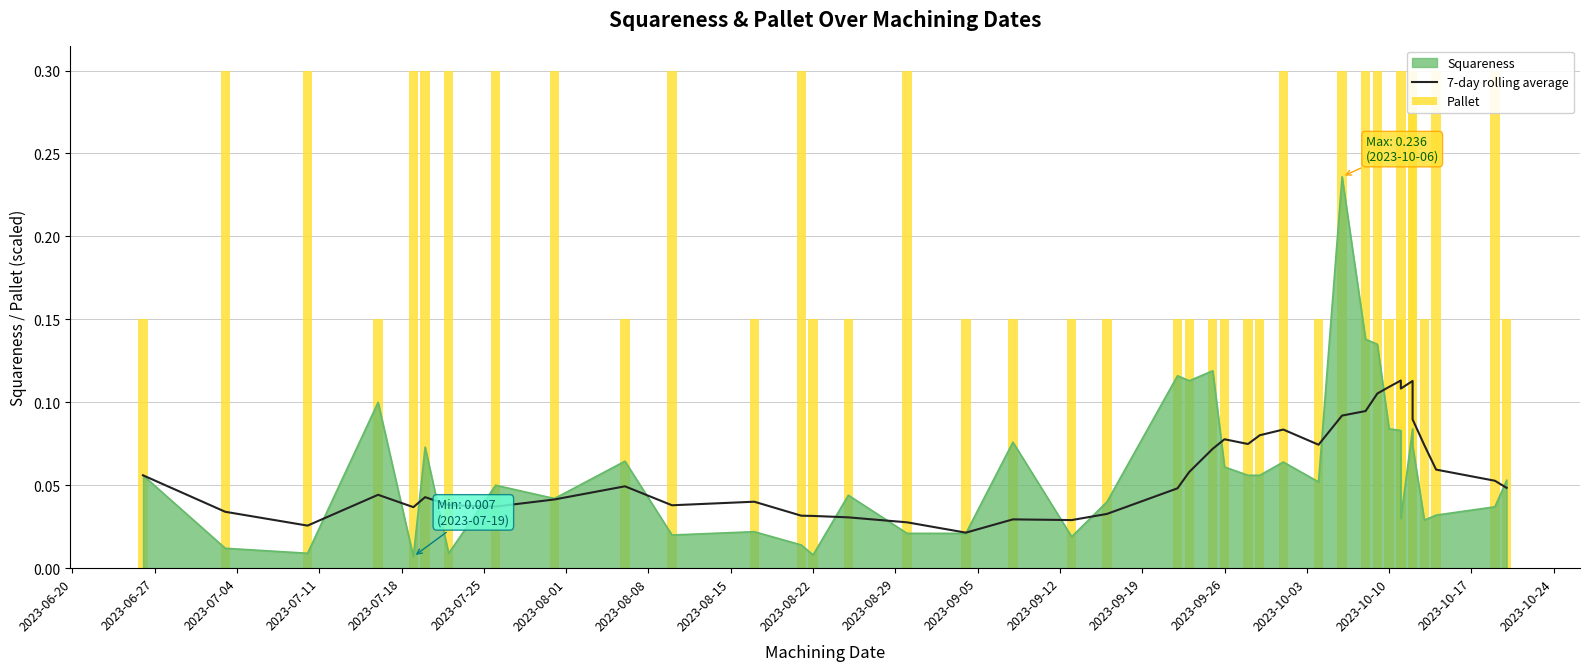

True or false: 7-day rolling average has a value of 0.0 at 2023-10-24.

False